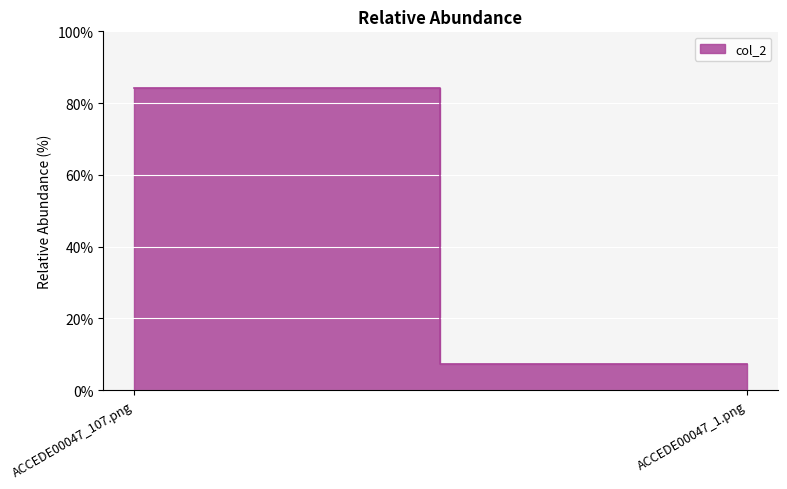

Between ACCEDE00047_107.png and ACCEDE00047_1.png, which is larger?

ACCEDE00047_107.png